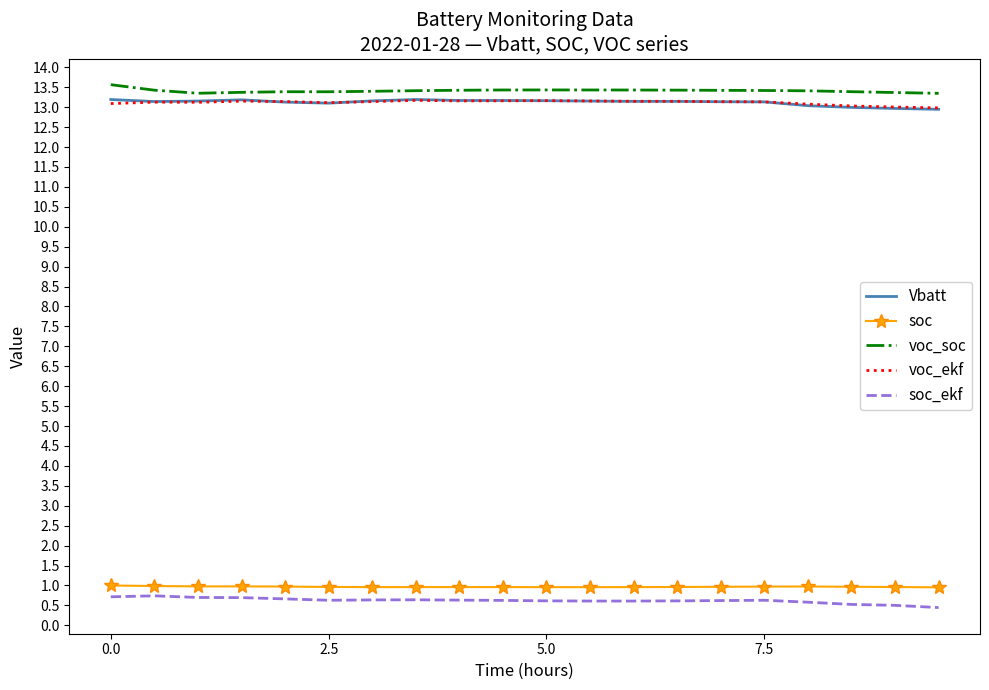

What is the maximum value shown in the chart?

13.6